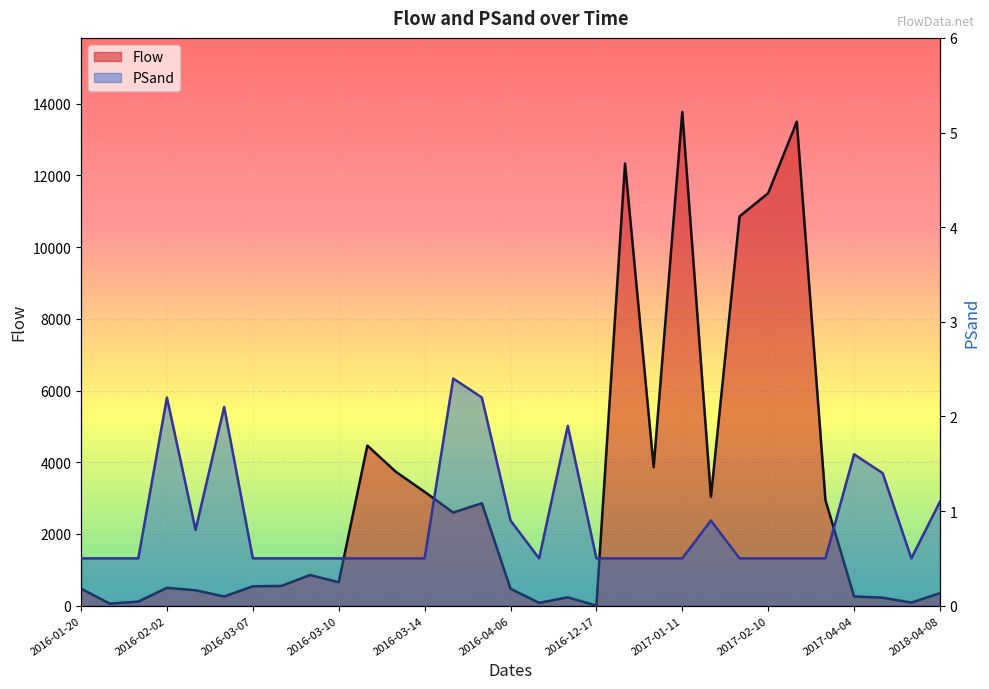

Which series changed the most between 2016-03-14 and 2017-02-10?

Flow